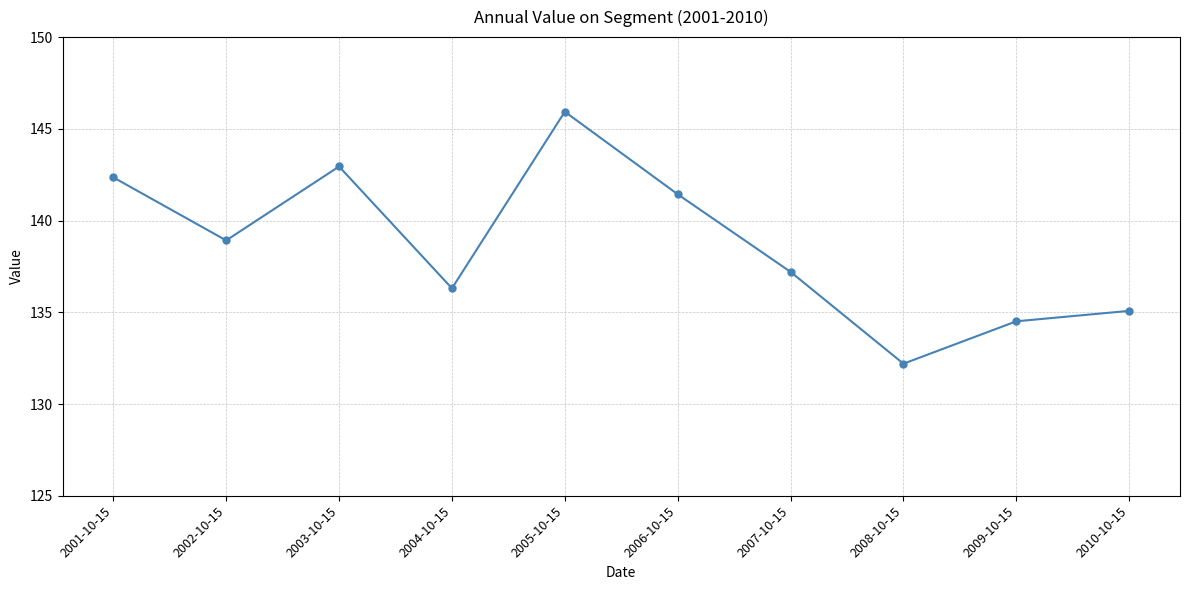

The value at 2009-10-15 is 134.5. True or false?

True